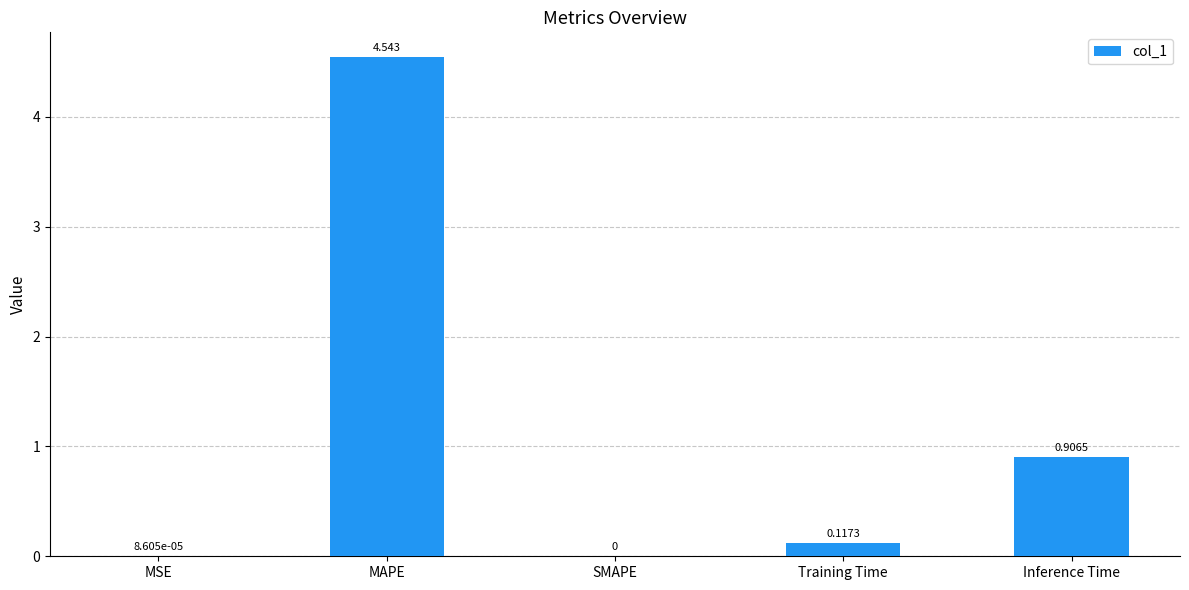

At which category does the chart reach its peak across all series?

MAPE